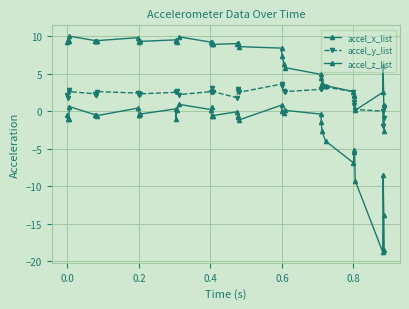

Count the number of categories in the chart.

40